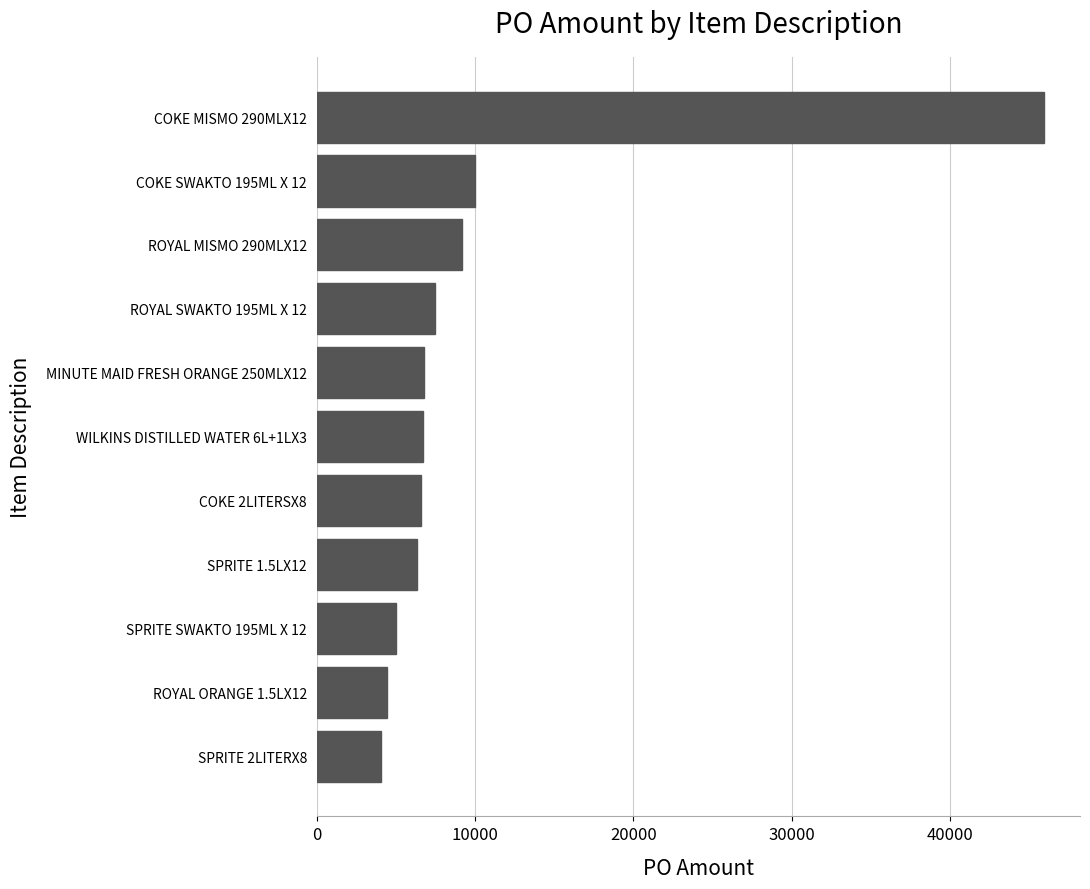

What is the difference between the values at SPRITE 1.5LX12 and COKE MISMO 290MLX12?

39549.2